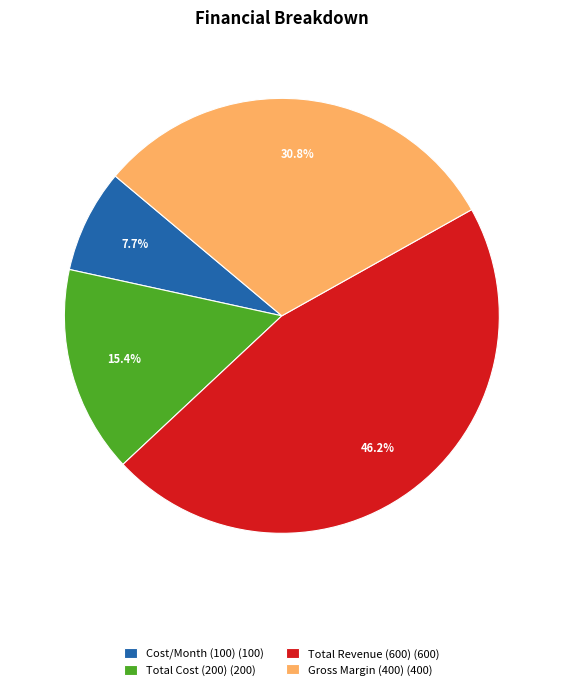

To the nearest percent, what is the combined percentage of Gross Margin (400) and Total Cost (200)?

46%